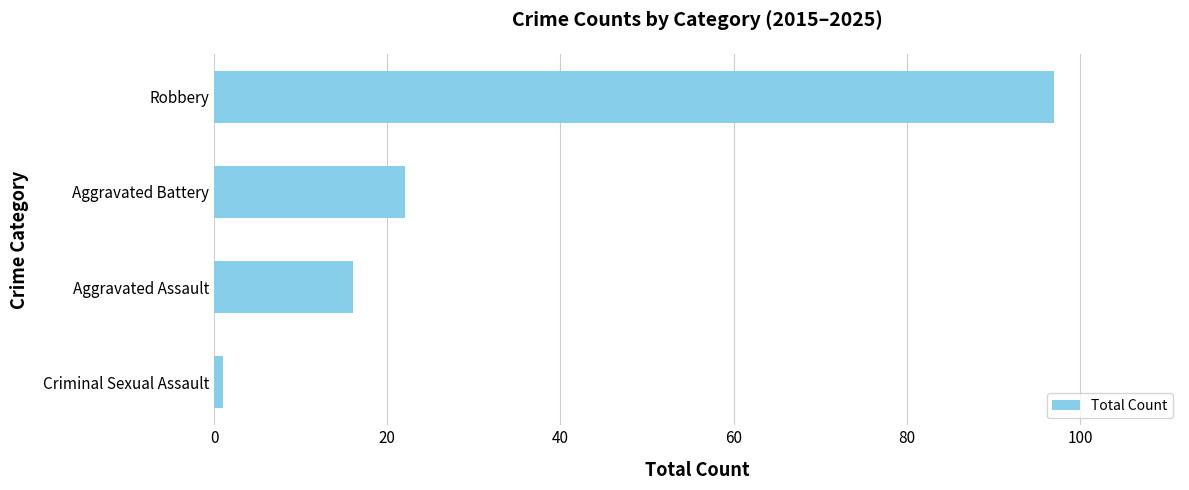

Read the value at Aggravated Battery, to the nearest 10.

20